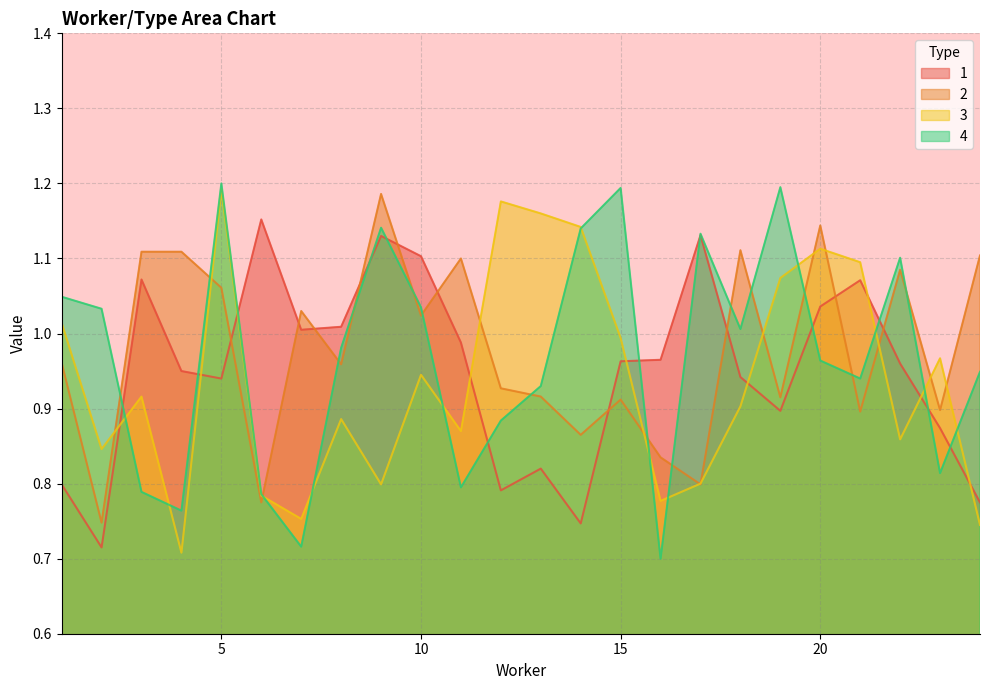

The value of 3 at 9 is 1.1. True or false?

False